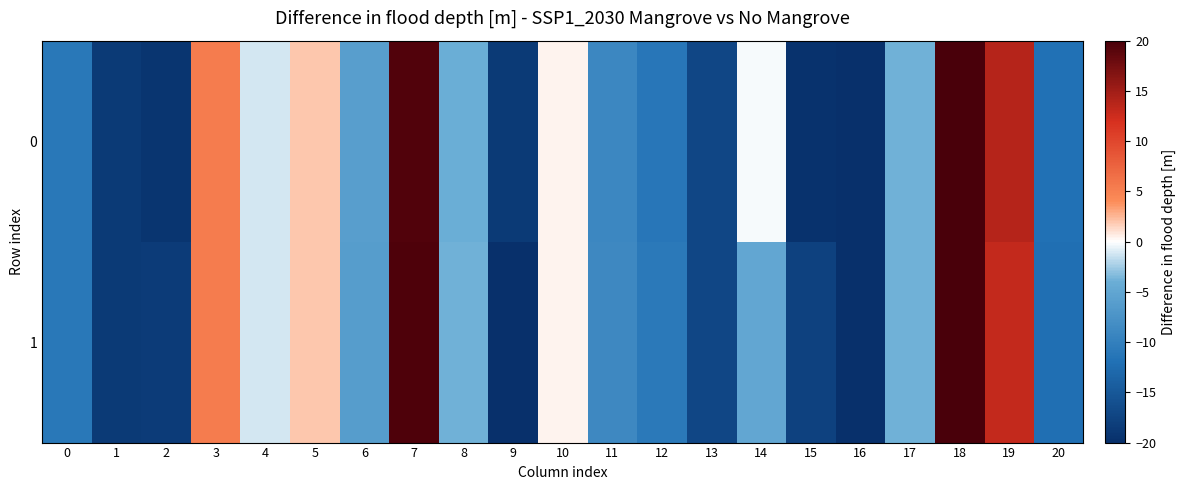

Reading left to right, list all the values displayed in this chart.

0: 0=-11.0	1=-18.7	2=-19.3	3=5.4	4=-1.2	5=2.0	6=-6.1	7=19.5	8=-4.0	9=-18.7	10=0.5	11=-9.0	12=-11.2	13=-17.1	14=-0.2	15=-19.7	16=-20.0	17=-3.8	18=20.0	19=13.8	20=-11.9
1: 0=-11.0	1=-18.6	2=-18.5	3=5.4	4=-1.2	5=2.0	6=-6.2	7=19.7	8=-3.9	9=-20.0	10=0.5	11=-8.9	12=-10.8	13=-17.2	14=-5.0	15=-17.7	16=-20.0	17=-3.8	18=19.9	19=13.0	20=-12.0